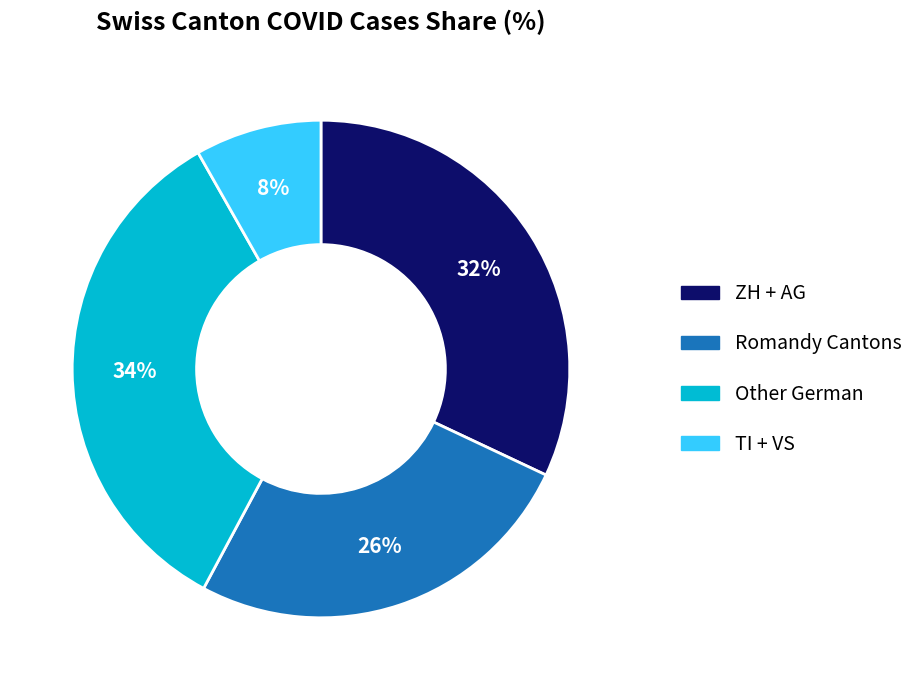

To the nearest percent, what is the difference between the largest and smallest slice percentages?

26%